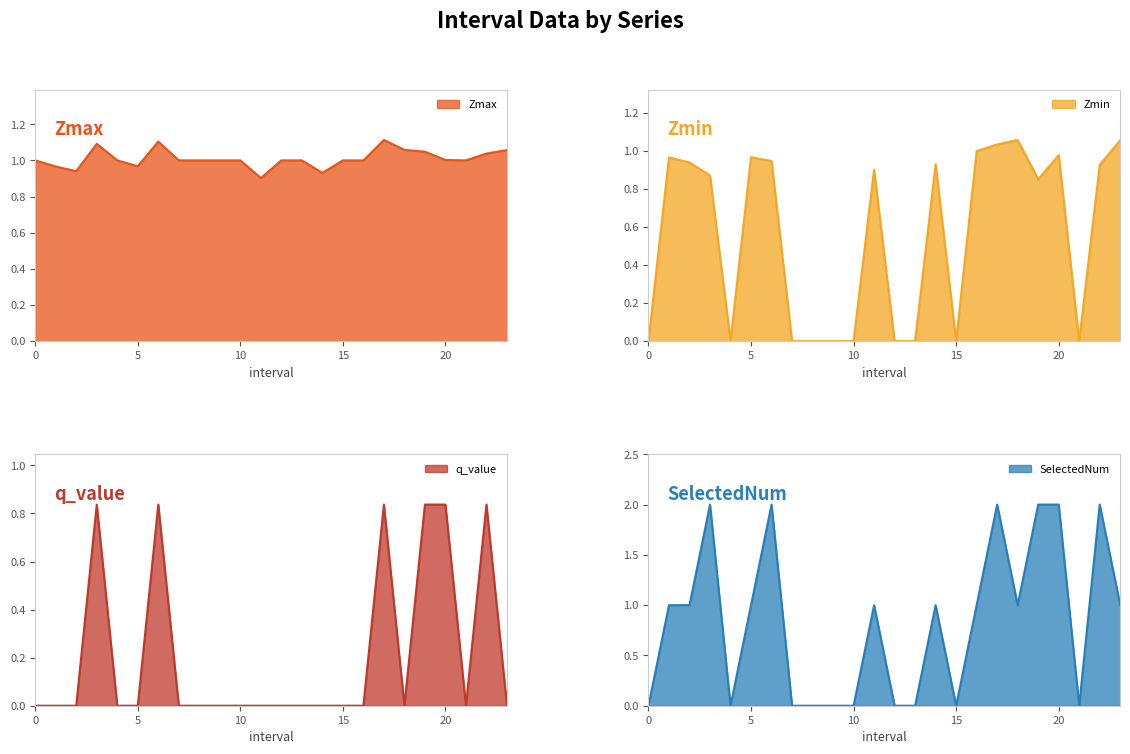

Rank the series at 9 from highest to lowest value.

Zmax, Zmin, q_value, SelectedNum